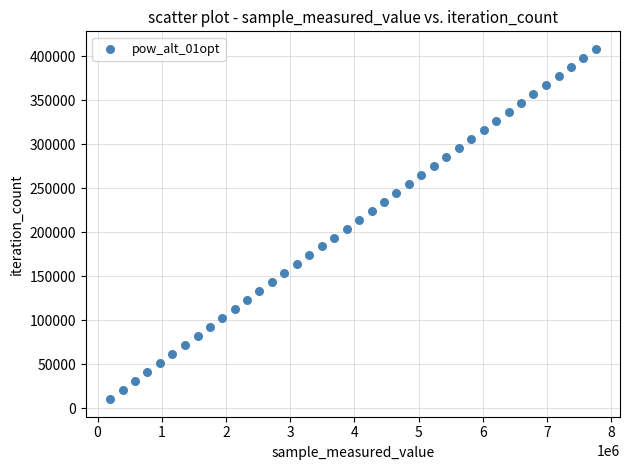

What is the range of Y values (max minus min)?

398112